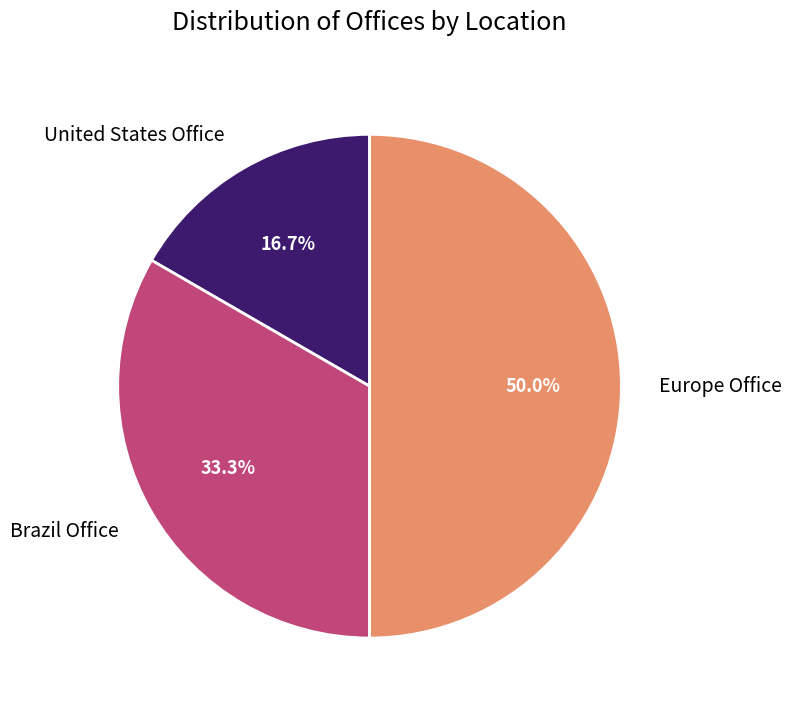

Rank the categories by value from highest to lowest.

Europe Office, Brazil Office, United States Office